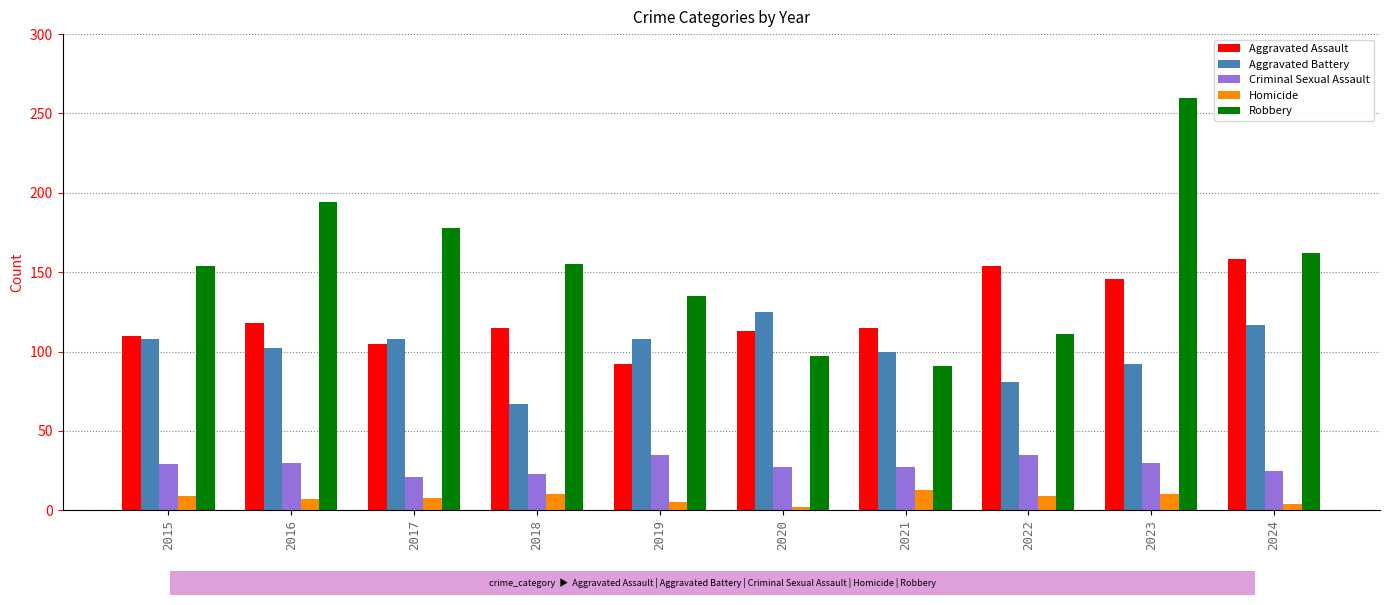

At how many categories does at least one series exceed 10?

10